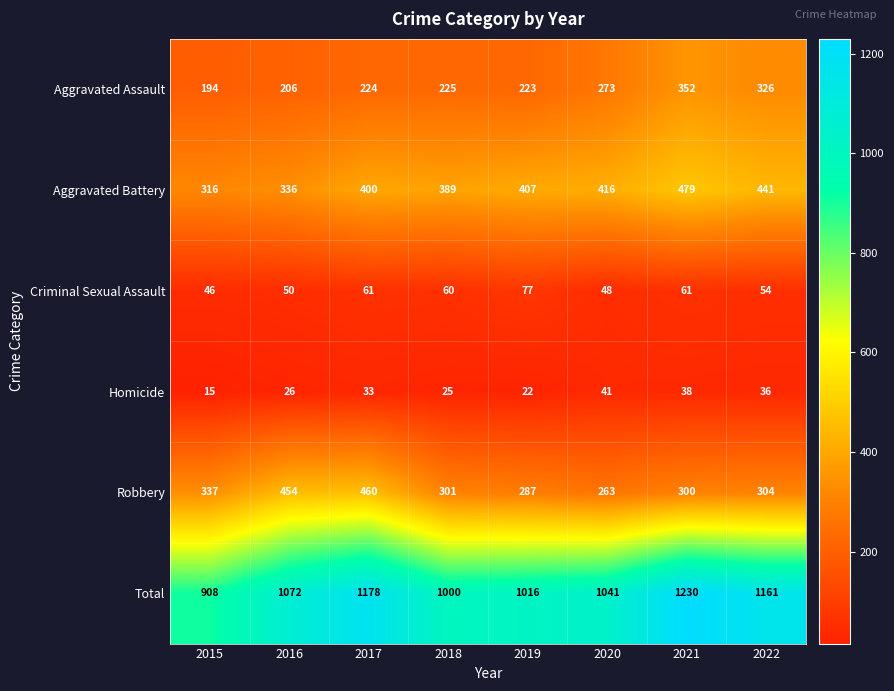

What is the difference between the highest and lowest values at 2020?

1000